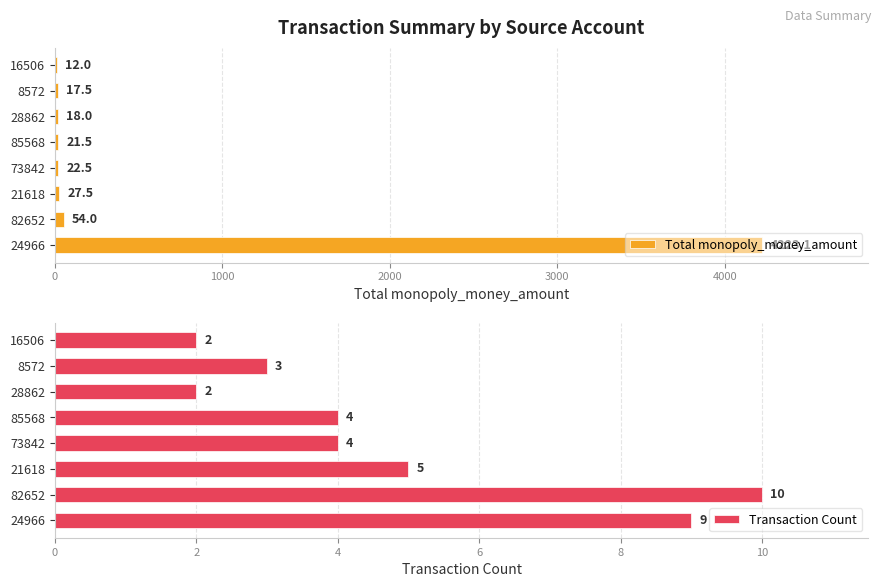

Rank the series by their maximum value, from highest to lowest.

Total monopoly_money_amount, Transaction Count